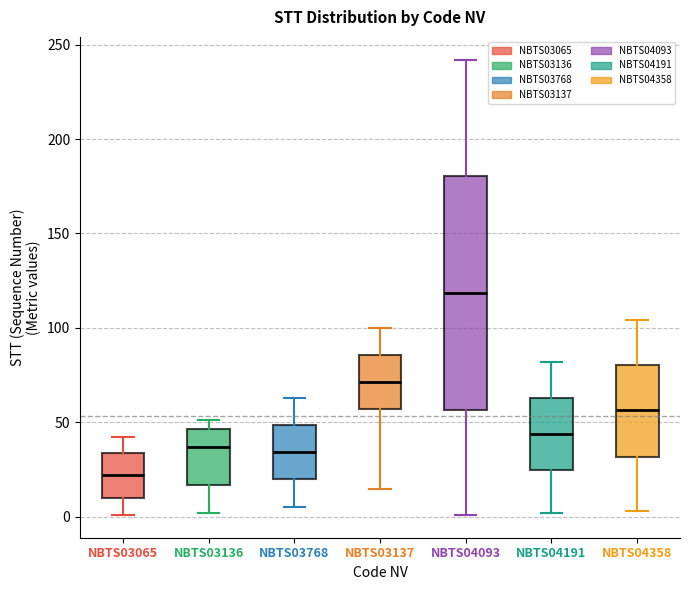

Reading left to right, transcribe this box plot: for each box, give where its median line is, the range the box spans, and where its two whiskers end, as read against the y-axis. The values are not printed on the chart, so give them approximately, as read against the axis.

NBTS03065: median 20, box 10 to 35, whiskers 0 to 40
NBTS03136: median 35, box 15 to 45, whiskers 0 to 50
NBTS03768: median 35, box 20 to 50, whiskers 5 to 65
NBTS03137: median 70, box 55 to 85, whiskers 15 to 100
NBTS04093: median 120, box 55 to 180, whiskers 0 to 240
NBTS04191: median 45, box 25 to 65, whiskers 0 to 80
NBTS04358: median 55, box 30 to 80, whiskers 5 to 105